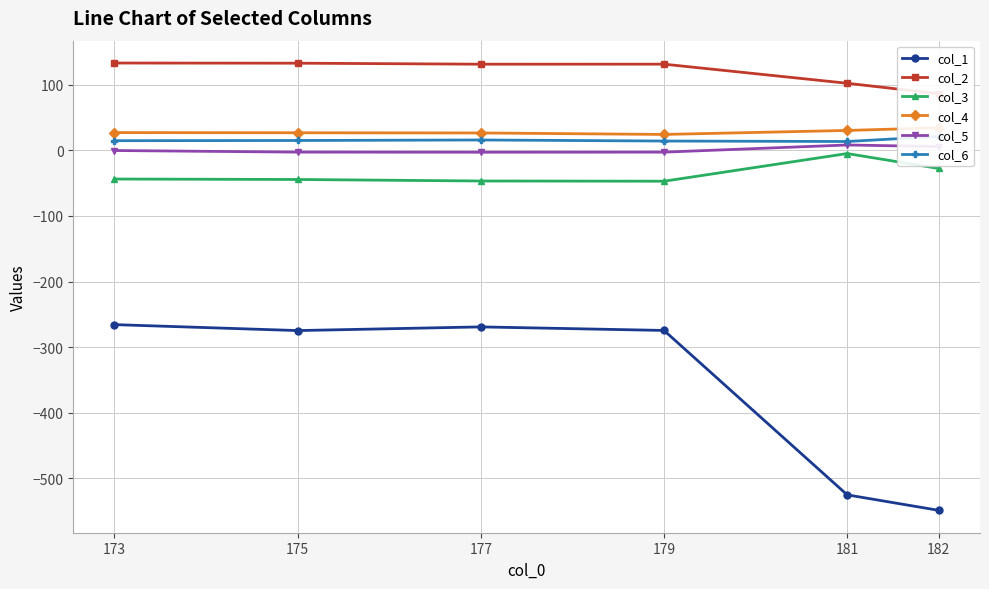

The value of col_6 at 173 is 14.8. True or false?

True